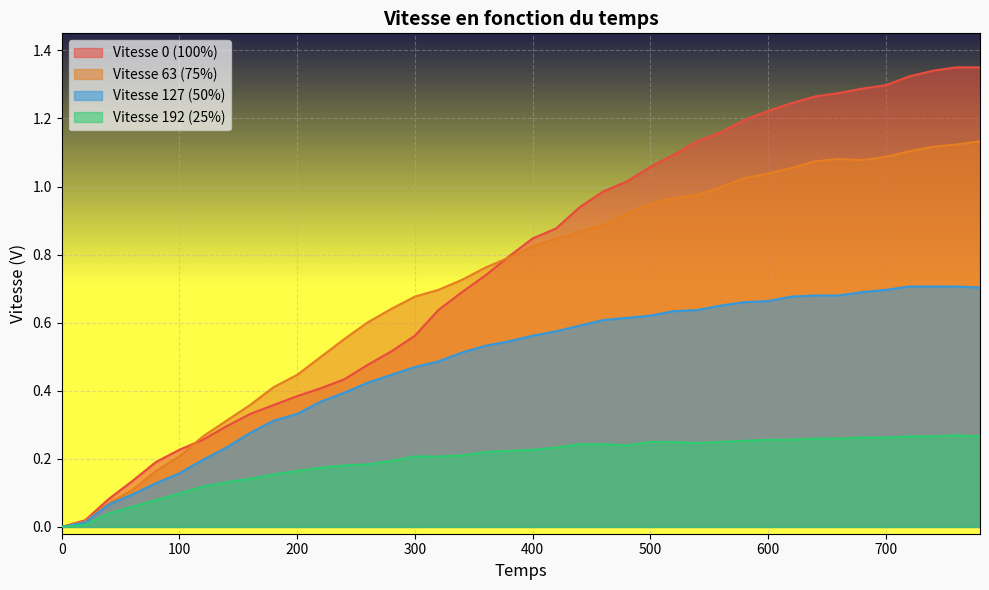

The value of Vitesse 0 (100%) at 320 is 0.6. True or false?

True